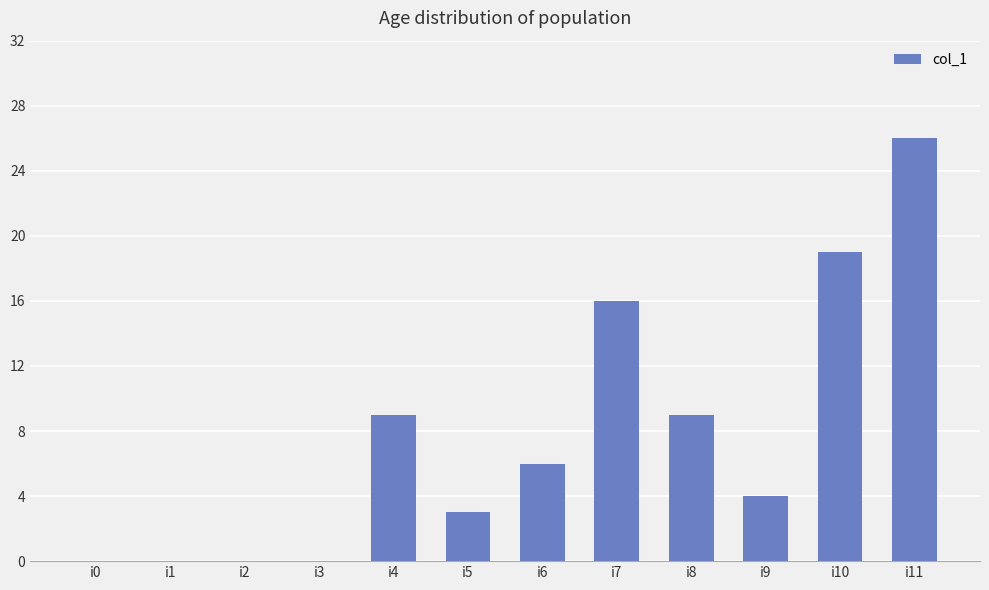

What is the sum of all values?

92